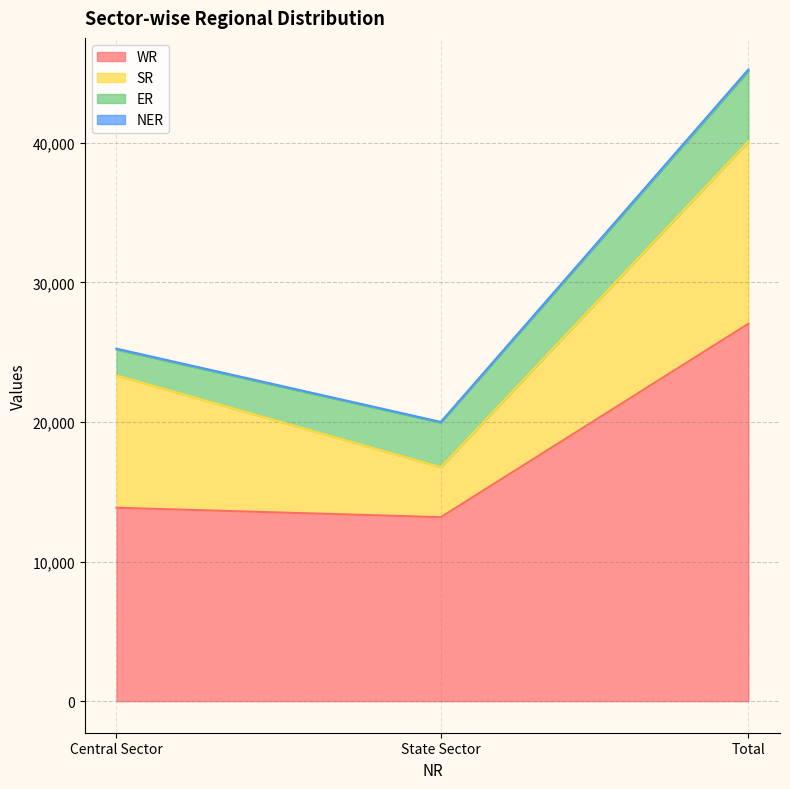

What is the maximum value for WR?

27040